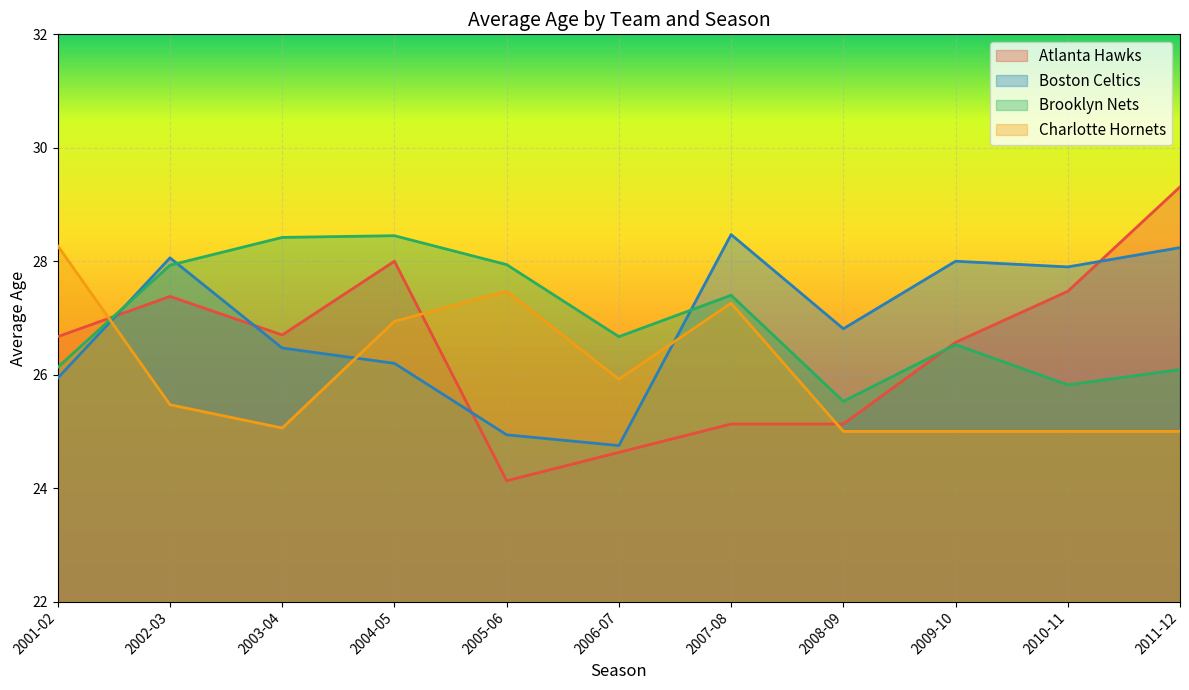

What position from the left is 2007-08?

7